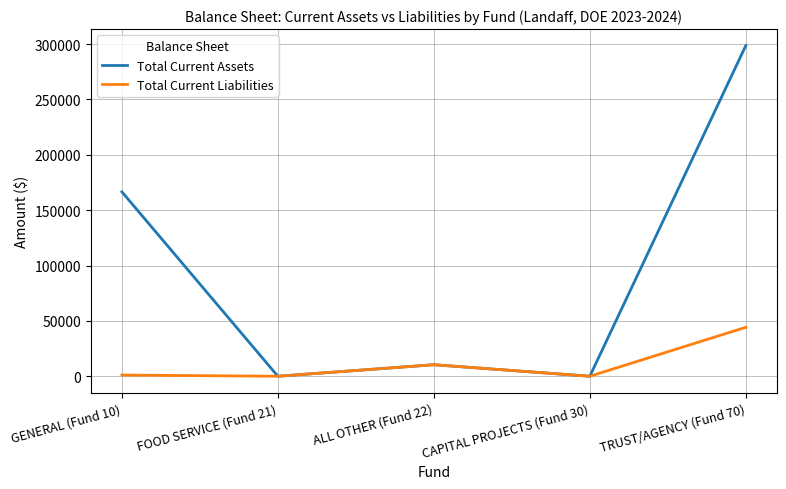

What is the total value across all series at TRUST/AGENCY (Fund 70)?

342776.4